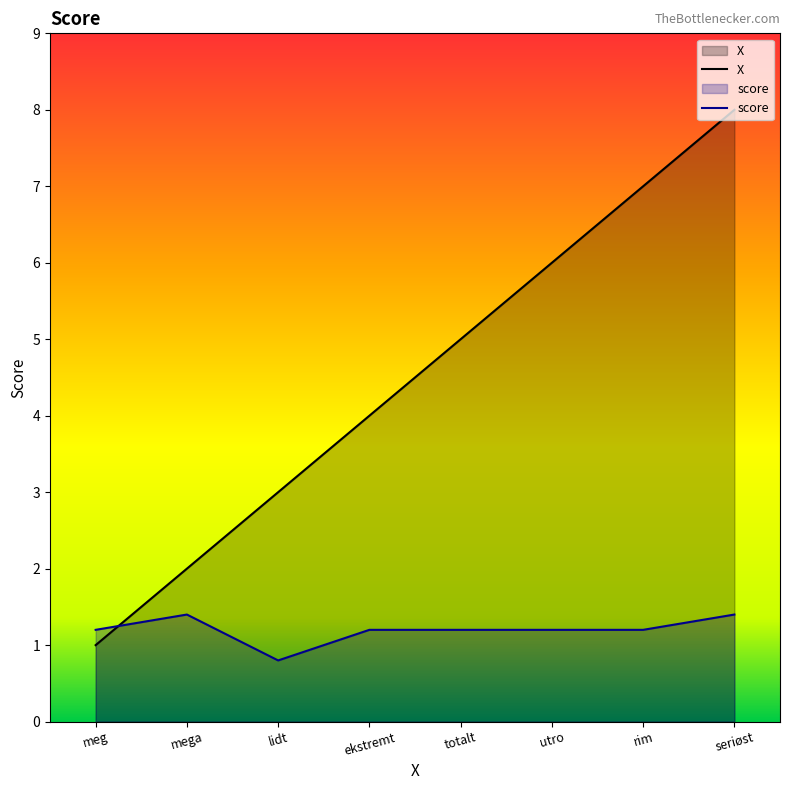

Reading left to right, extract all data points from this chart.

X: 1.0	2.0	3.0	4.0	5.0	6.0	7.0	8.0
score: 1.2	1.4	0.8	1.2	1.2	1.2	1.2	1.4